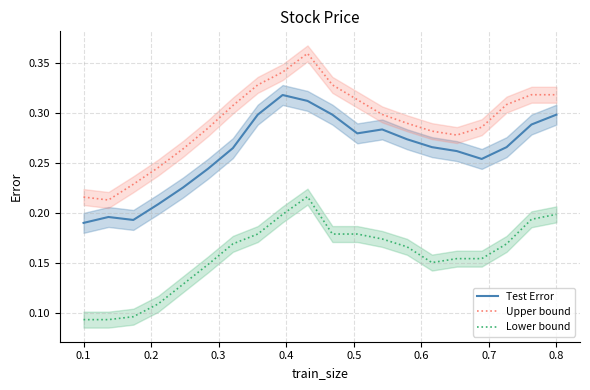

Where is the first local maximum for Upper bound?

9